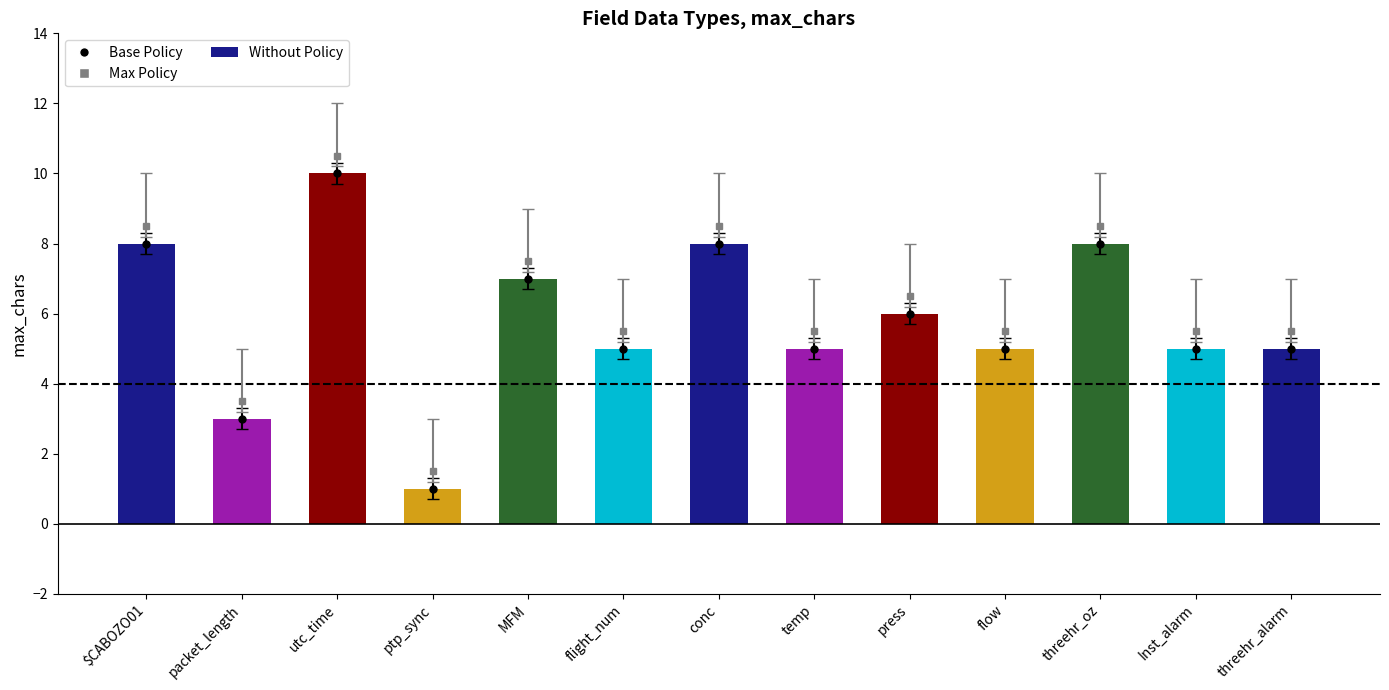

Which category has the lowest value across all series?

ptp_sync